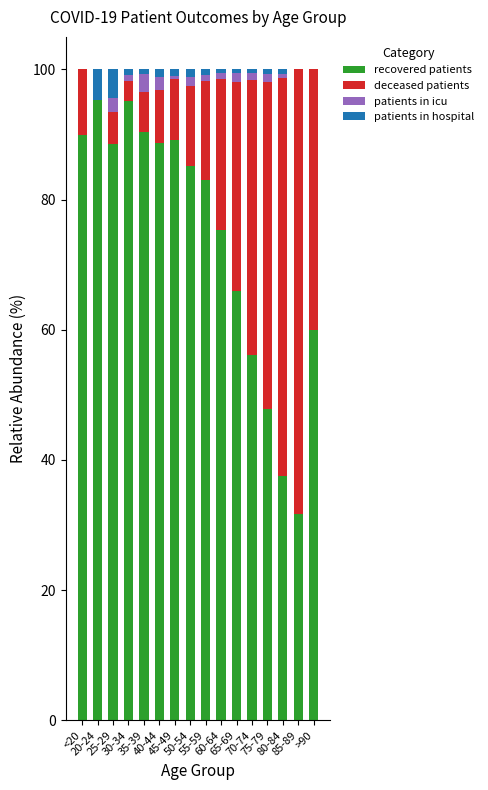

What are all the series names shown in the legend?

recovered patients, deceased patients, patients in icu, patients in hospital